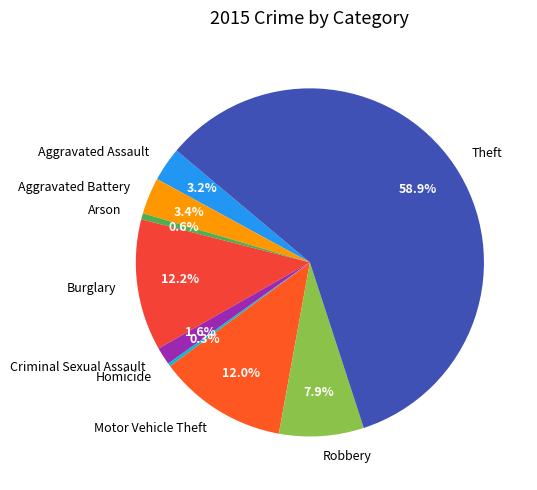

How many slices are in this pie chart?

9